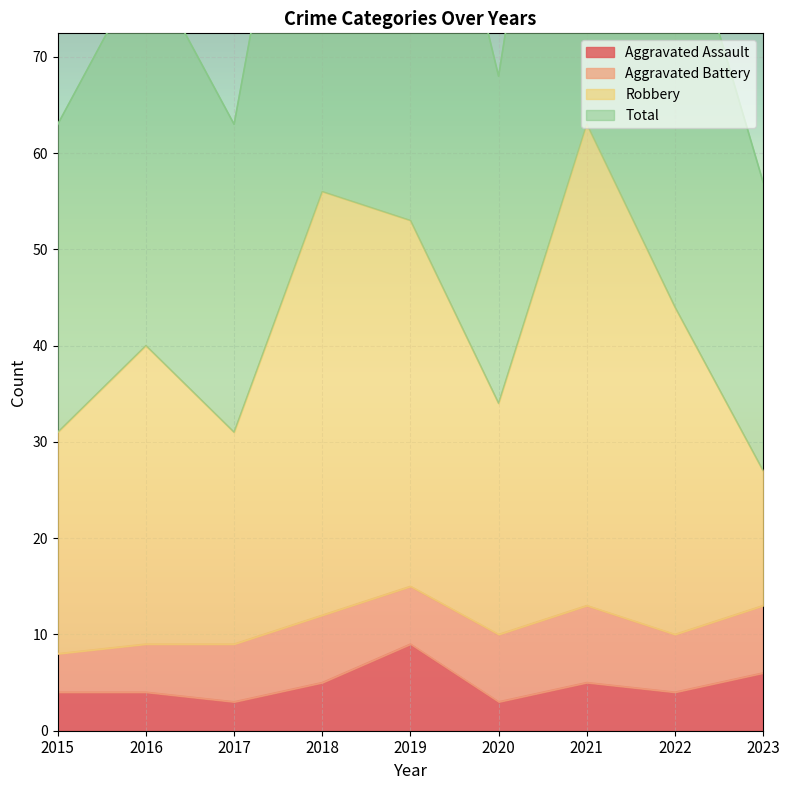

Where is Total nearest to the value 91?

2022